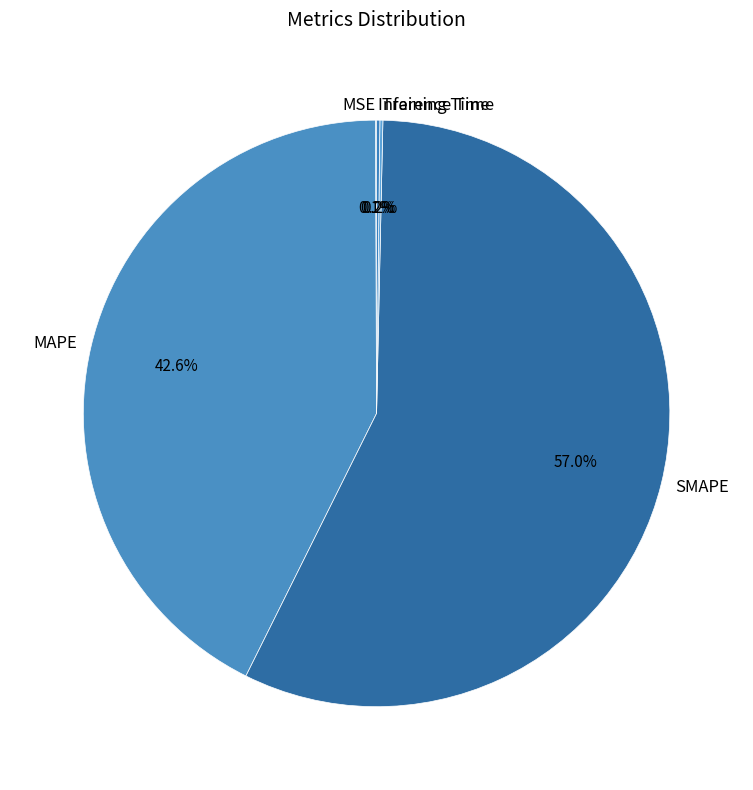

Which category has the biggest portion of the pie?

SMAPE